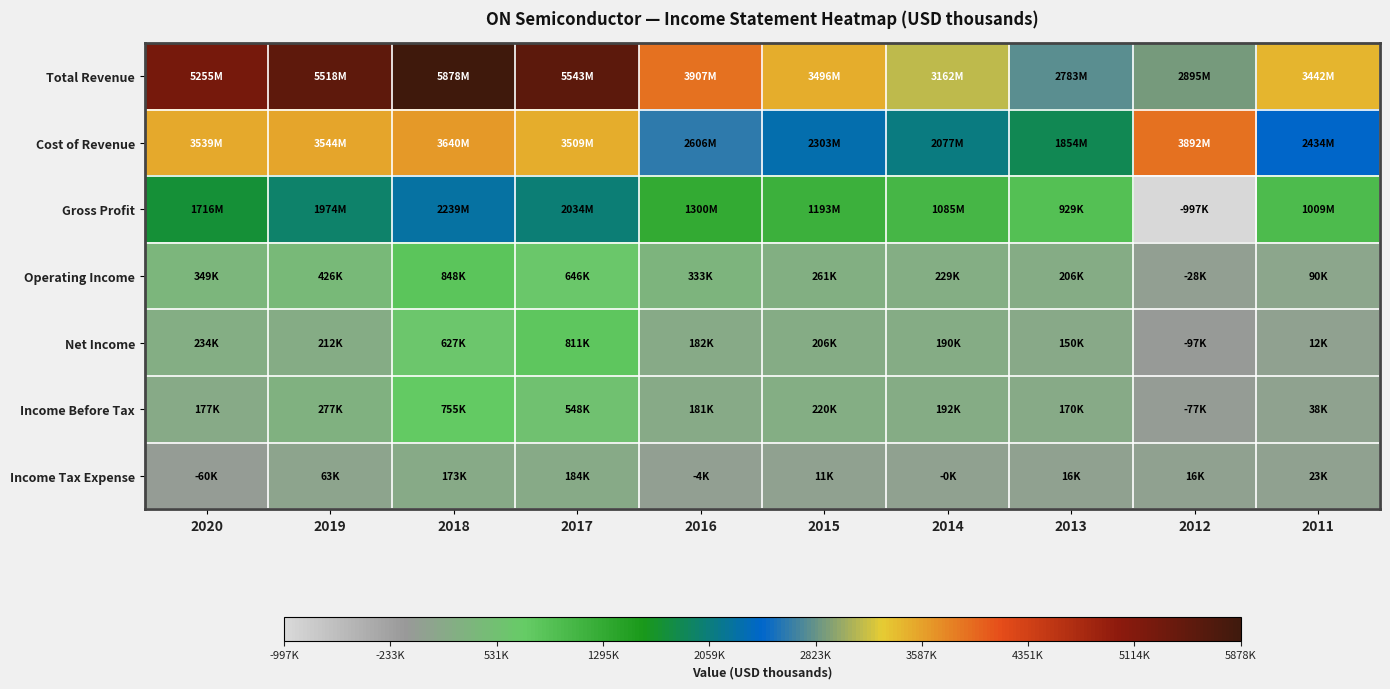

Count the number of categories in the chart.

10